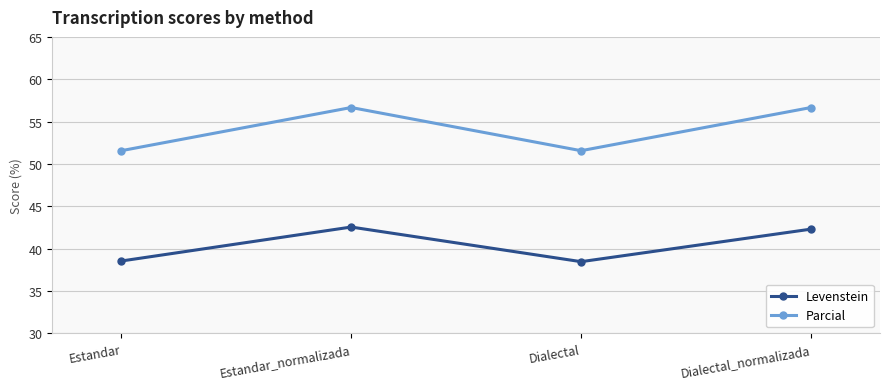

What value does the Levenstein series have at Dialectal?

38.5